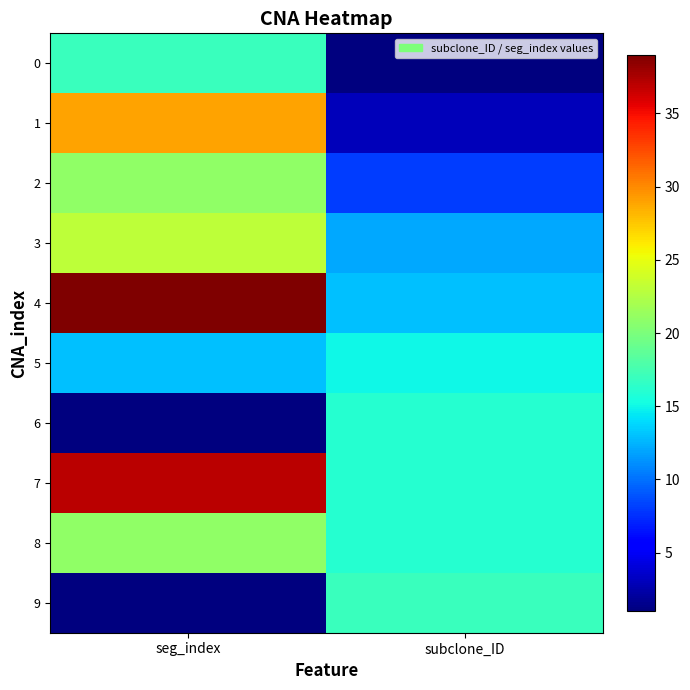

What is the minimum value shown in the chart?

1